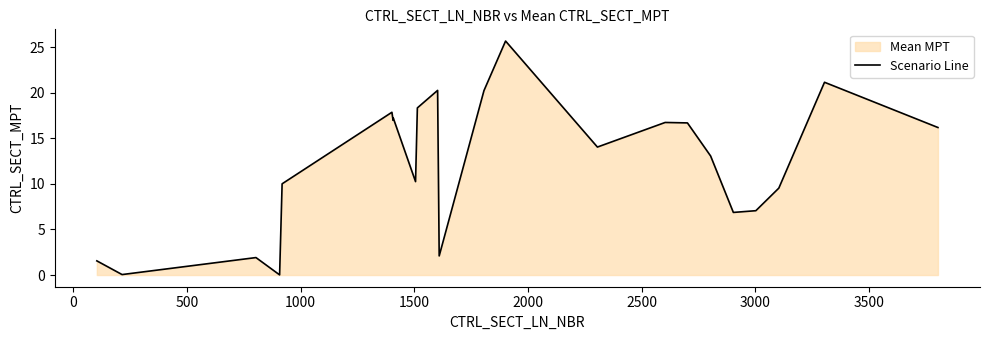

True or false: the data shows 31.8 at 10.

False